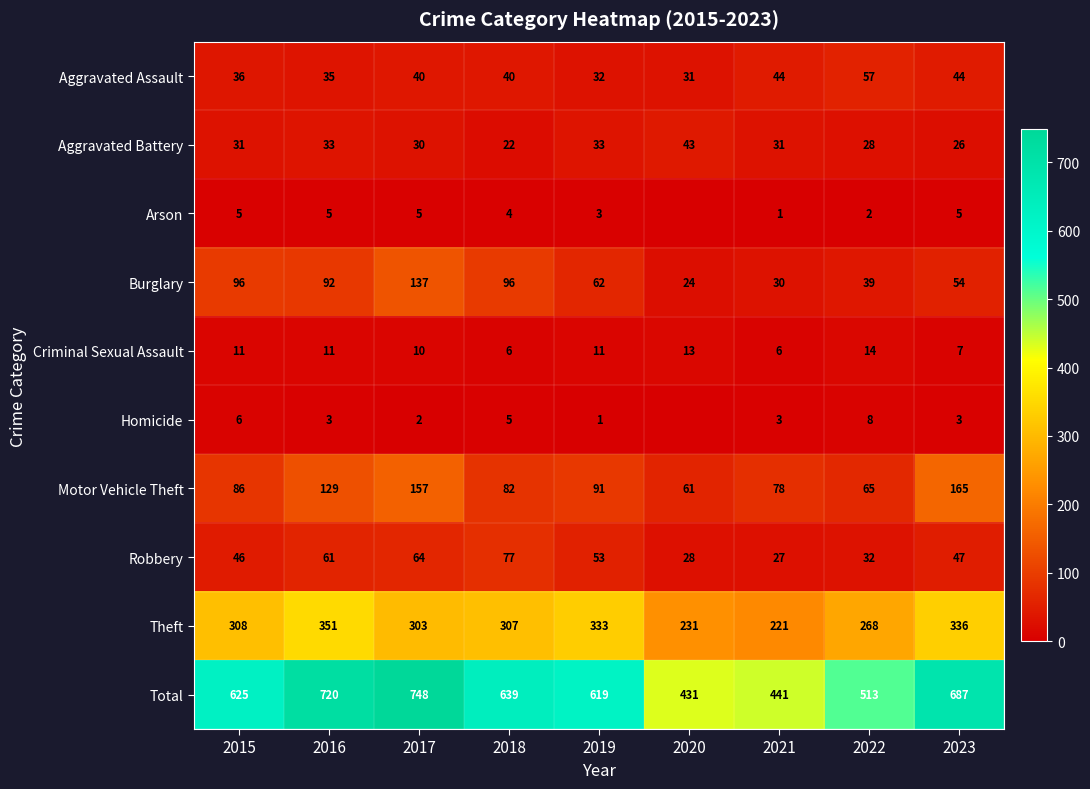

What is the average value of the Homicide series?

3